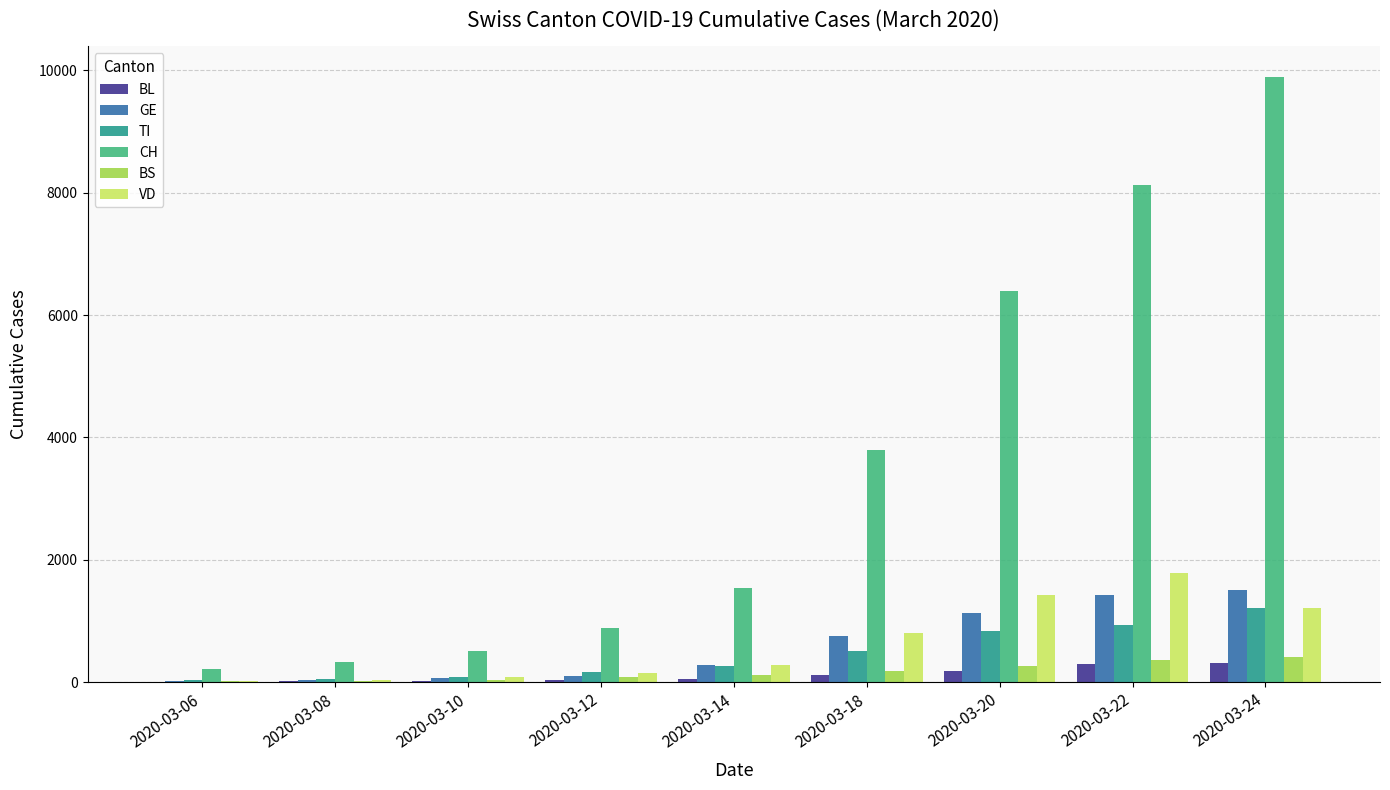

At which category is the sum across all series the highest?

2020-03-24